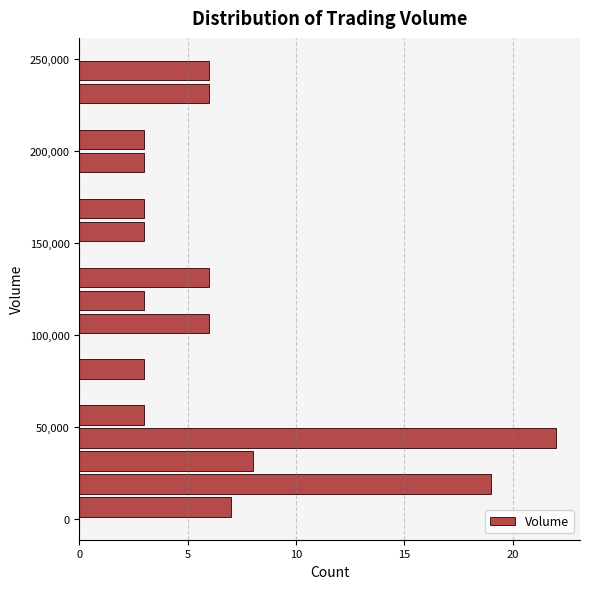

Read against the y-axis, roughly where is the centre of the longest bar?

45000